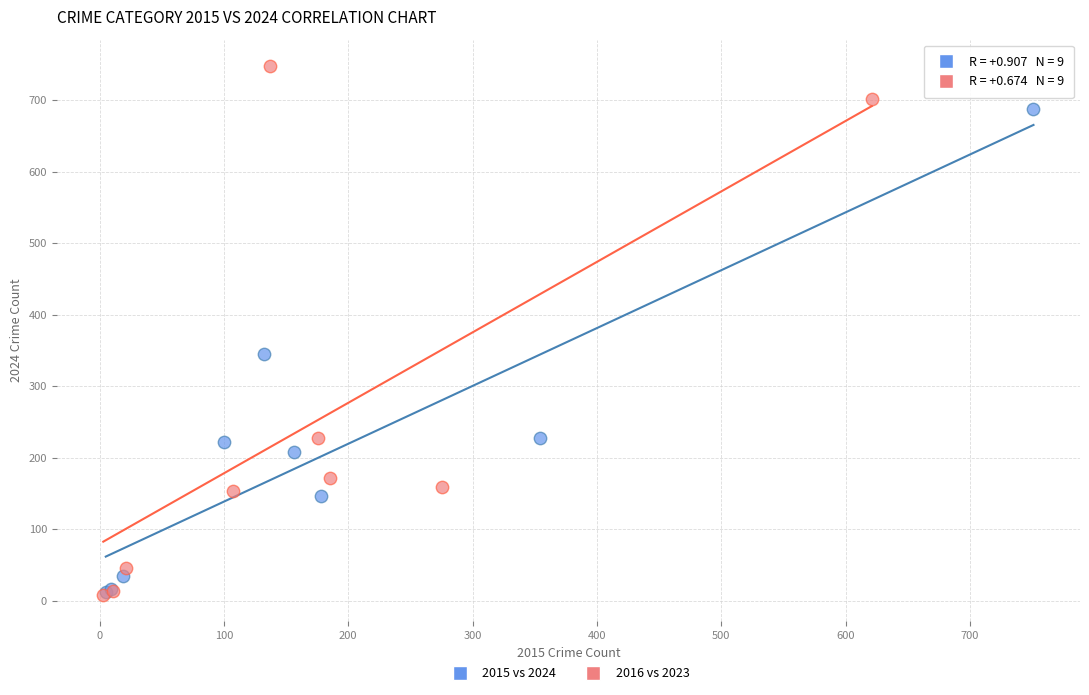

Which series has the widest spread of Y values?

2016 vs 2023